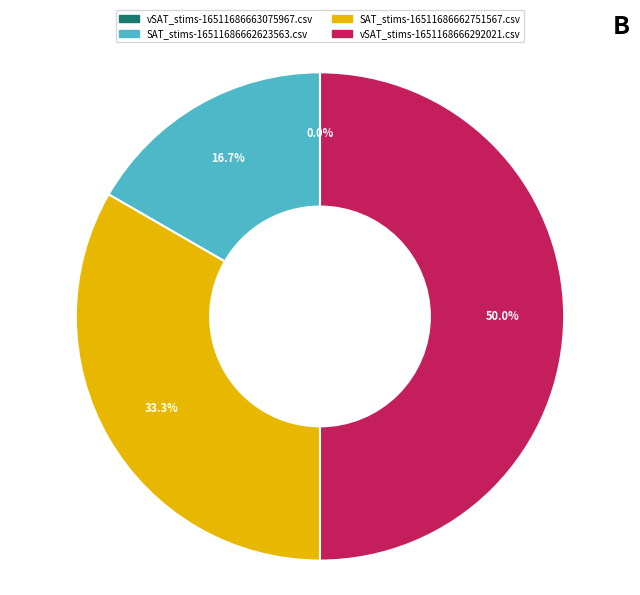

What is the smallest slice in the pie chart?

vSAT_stims-16511686663075967.csv